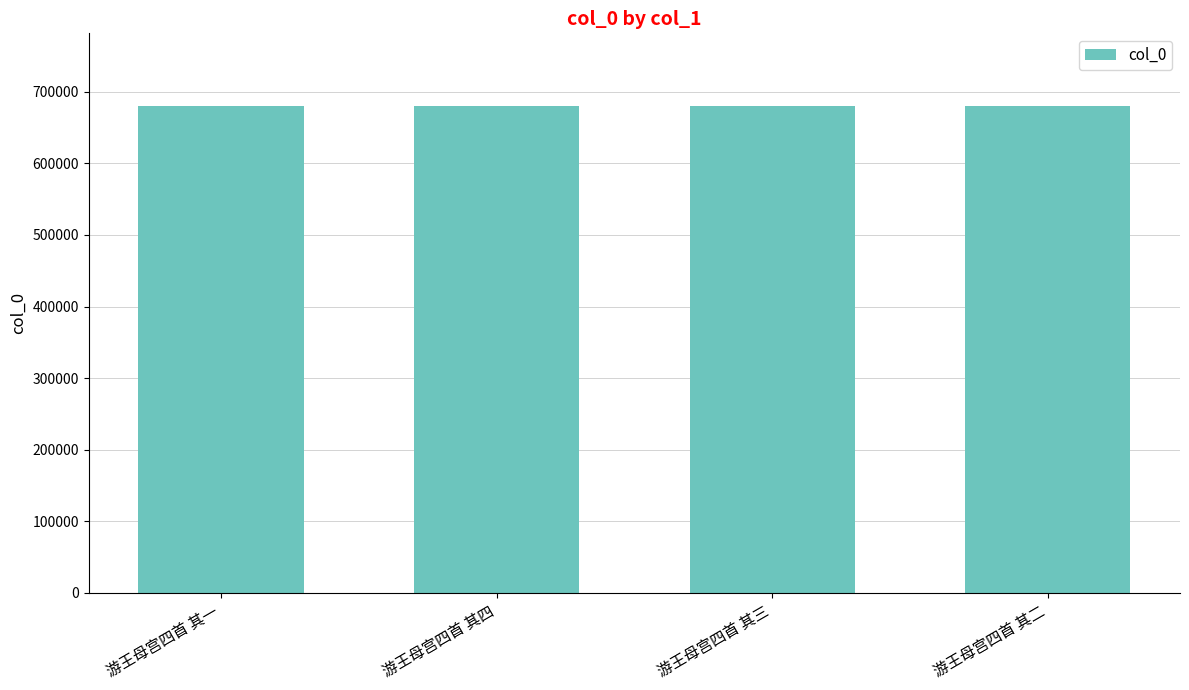

What is the ratio of the value at 游王母宫四首 其四 to the value at 游王母宫四首 其三?

1.0